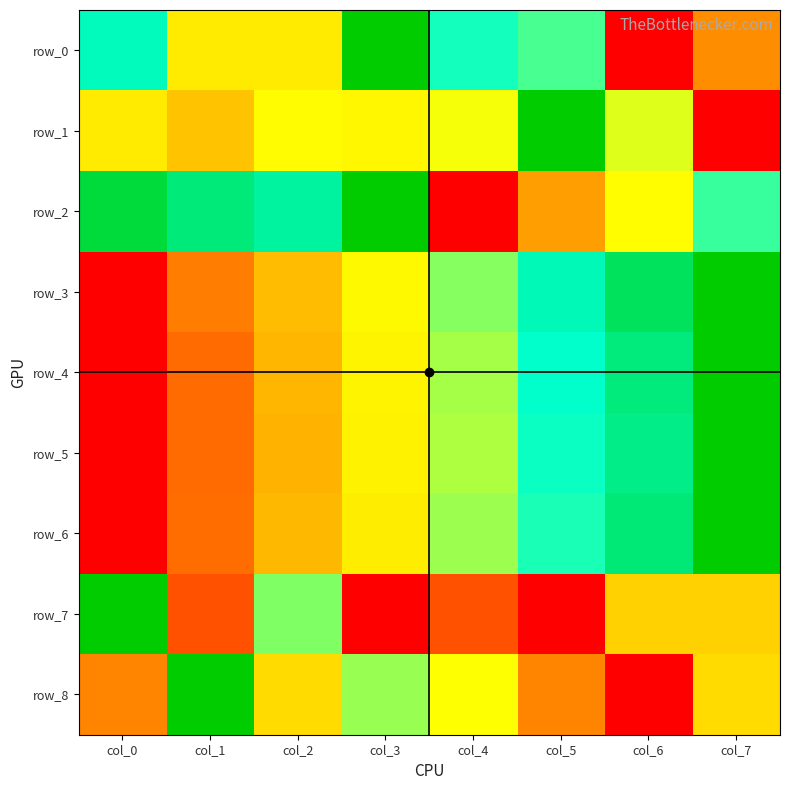

How many row_4 values are between 0 and 1?

8